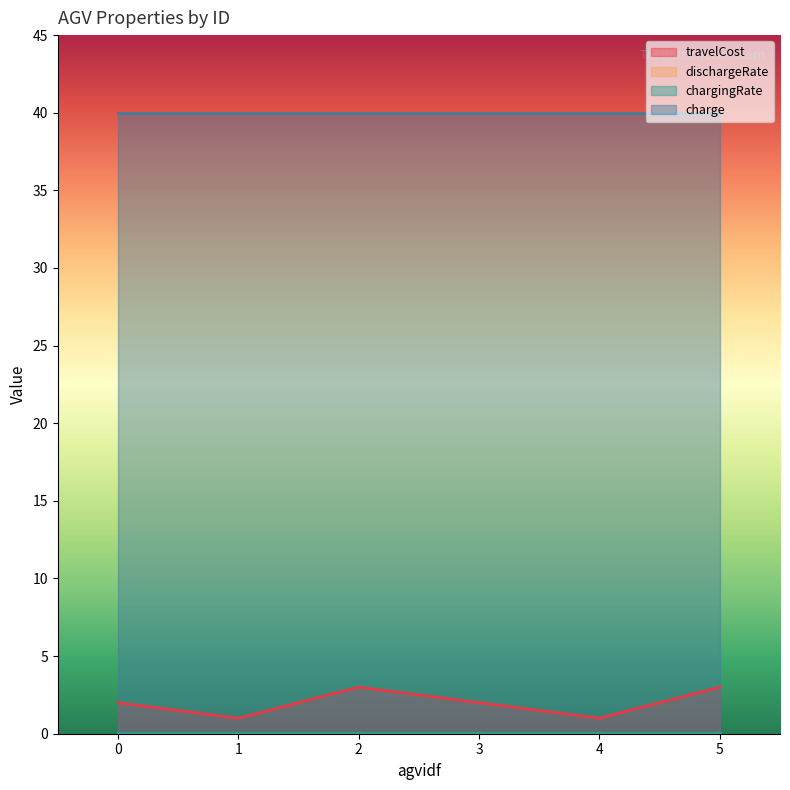

Rank the series at 3 from highest to lowest value.

charge, travelCost, chargingRate, dischargeRate